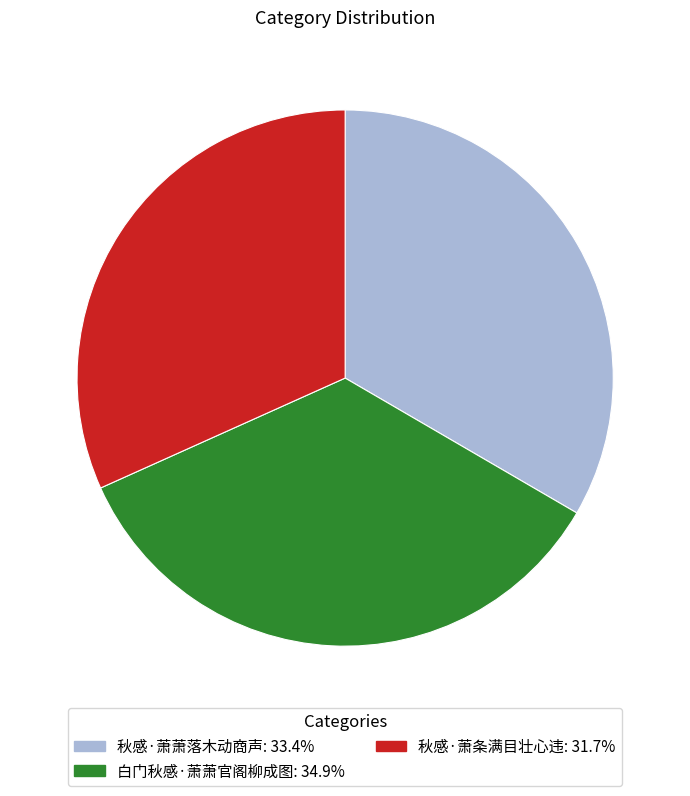

Which slice is the smallest?

秋感·萧条满目壮心违